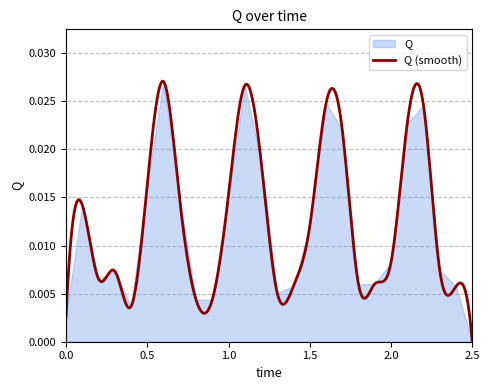

Which label corresponds to the smallest value in the chart?

2.5